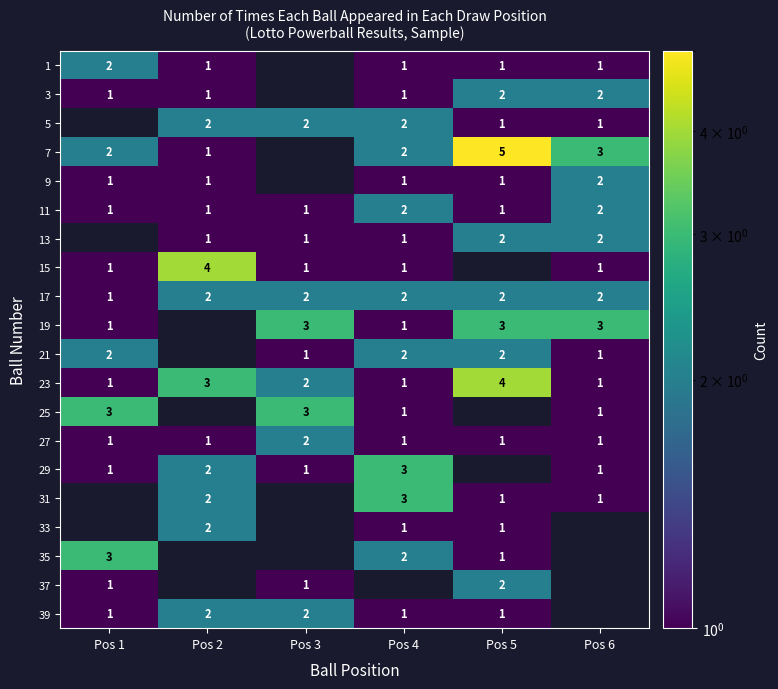

The value of 29 at Pos 6 is 1. True or false?

True